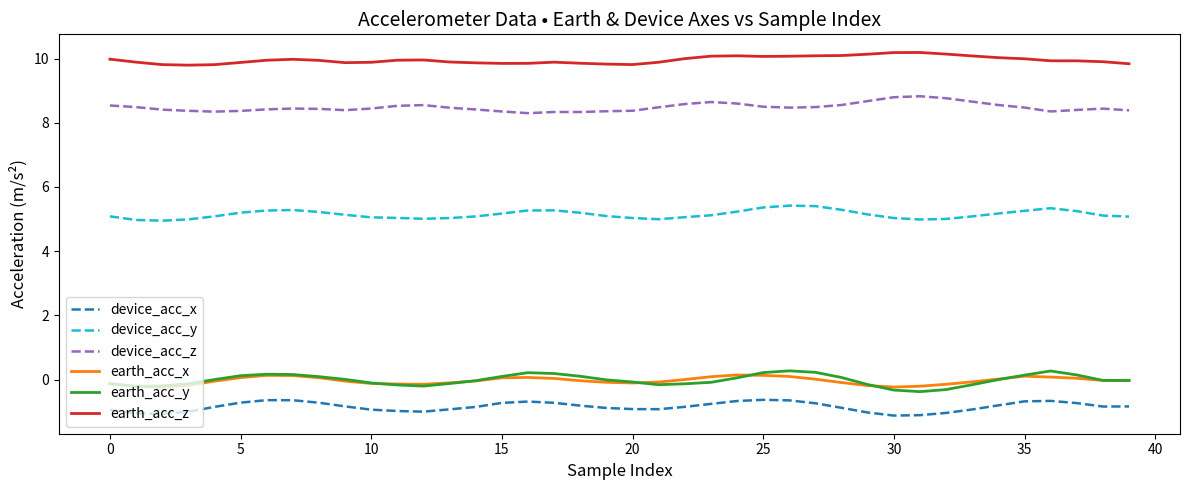

Does the chart display data point markers on the line(s)?

No